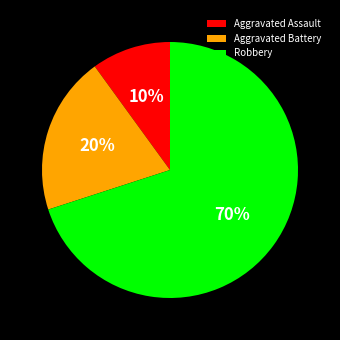

How many segments does this pie chart have?

3